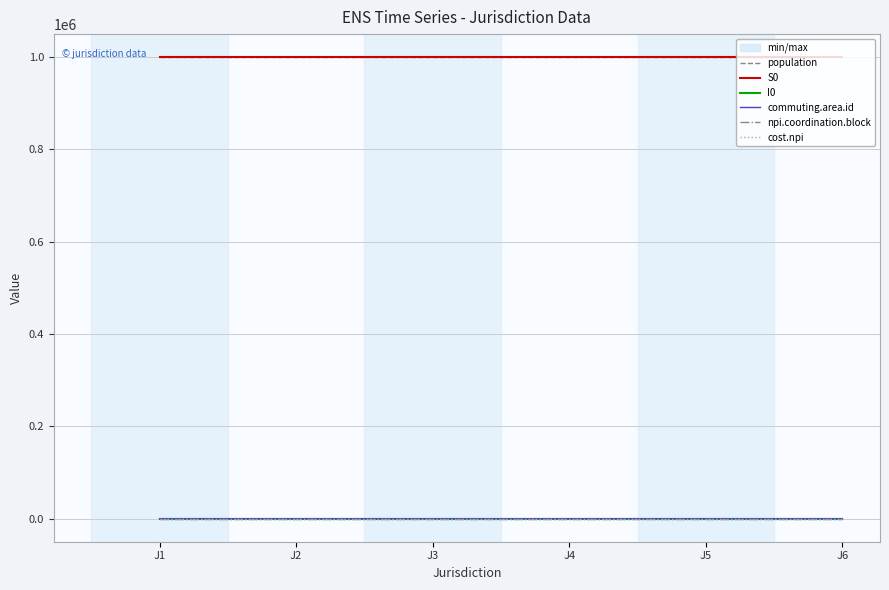

Reading left to right, what are all the values shown in this chart?

population: 1000000	1000000	1000000	1000000	1000000	1000000
S0: 999800	999800	999800	999800	999800	999800
I0: 200	200	200	200	200	200
commuting.area.id: 1	1	1	2	2	2
npi.coordination.block: 1	1	1	1	1	1
cost.npi: 0	0	0	0	0	0